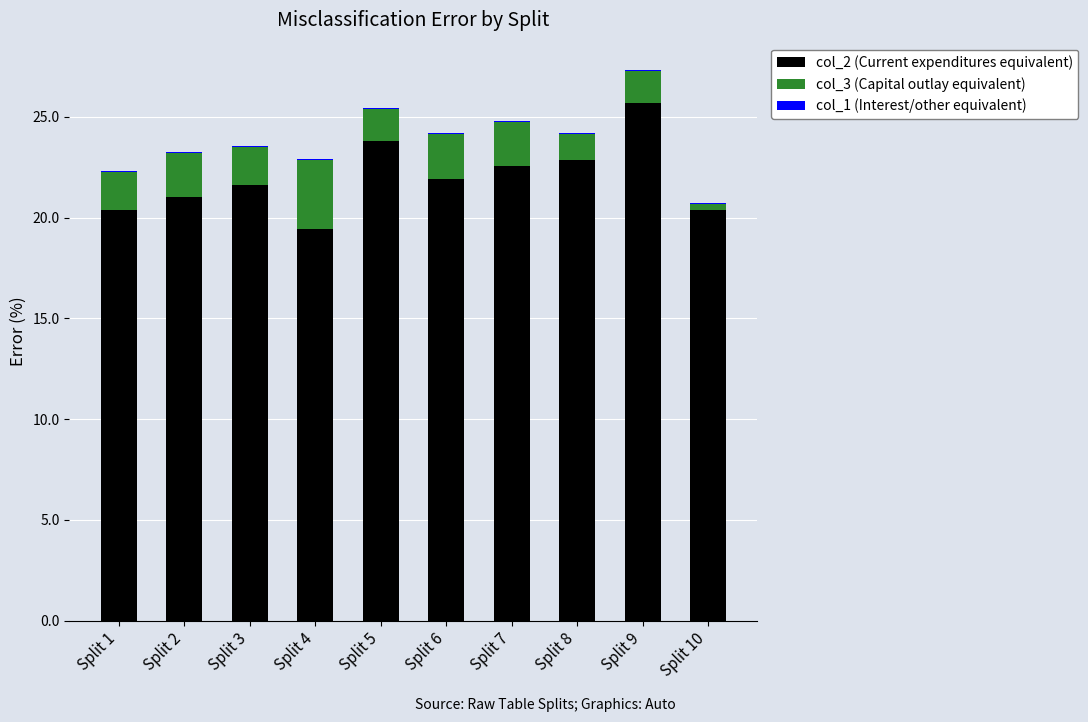

Is it true that col_2 (Current expenditures equivalent) equals 21.0 at Split 2?

True